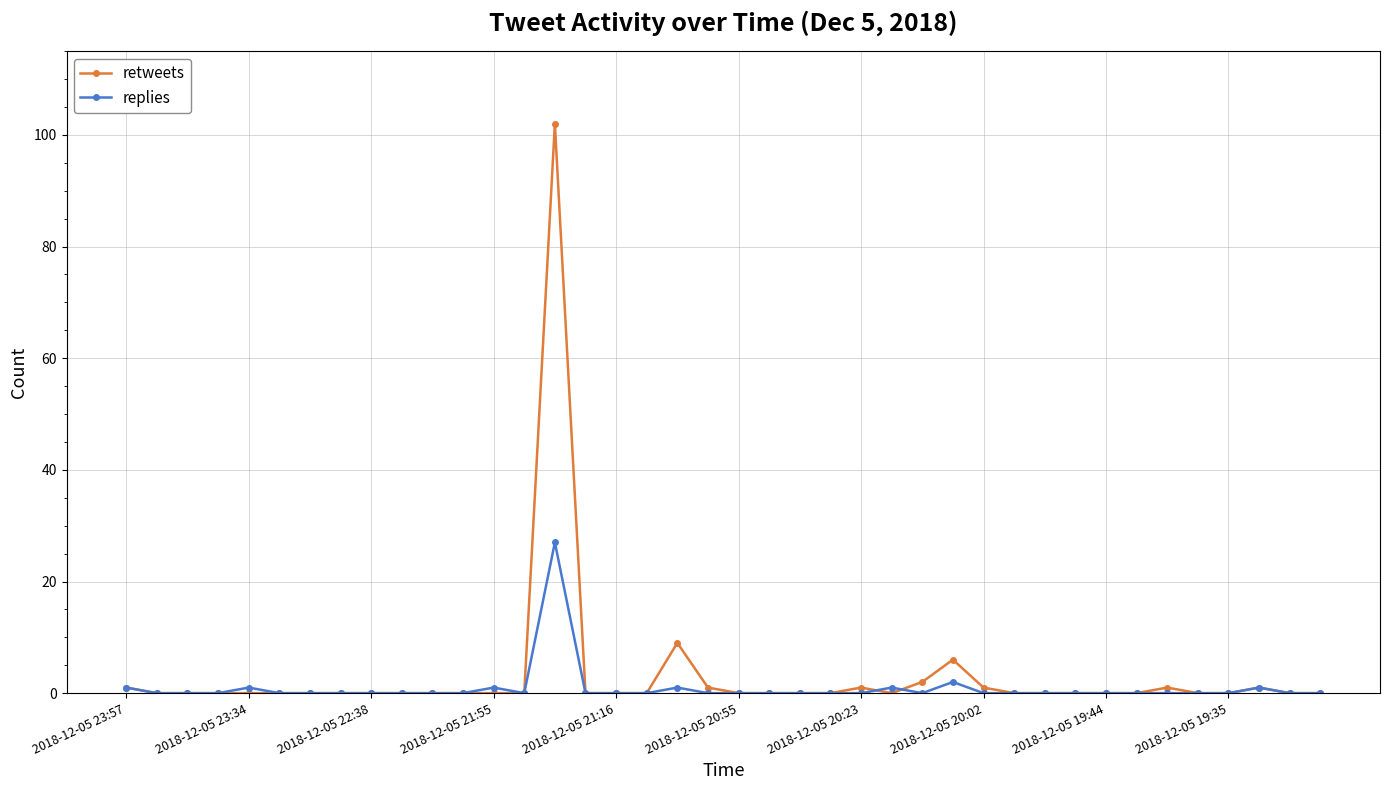

Reading left to right, transcribe all the data shown in this chart.

retweets: 1	0	0	0	0	0	0	0	0	0	0	0	0	0	102	0	0	0	9	1	0	0	0	0	1	0	2	6	1	0	0	0	0	0	1	0	0	1	0	0
replies: 1	0	0	0	1	0	0	0	0	0	0	0	1	0	27	0	0	0	1	0	0	0	0	0	0	1	0	2	0	0	0	0	0	0	0	0	0	1	0	0